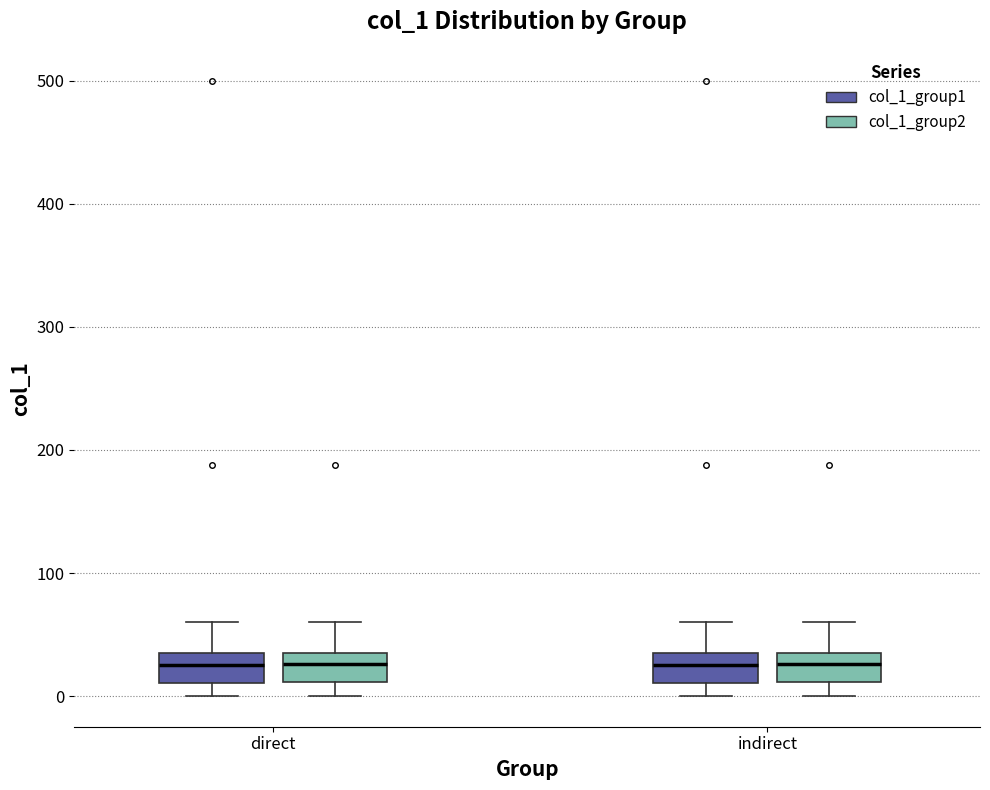

Where is the lower edge of the box for indirect (col_1_group1) on the y-axis? The values are not printed on the chart, so give them approximately, as read against the axis.

10